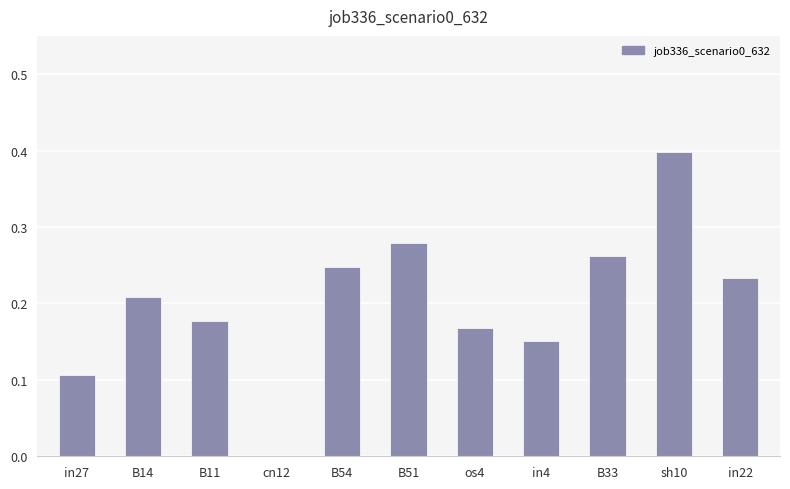

The value at cn12 is 0.0. True or false?

True